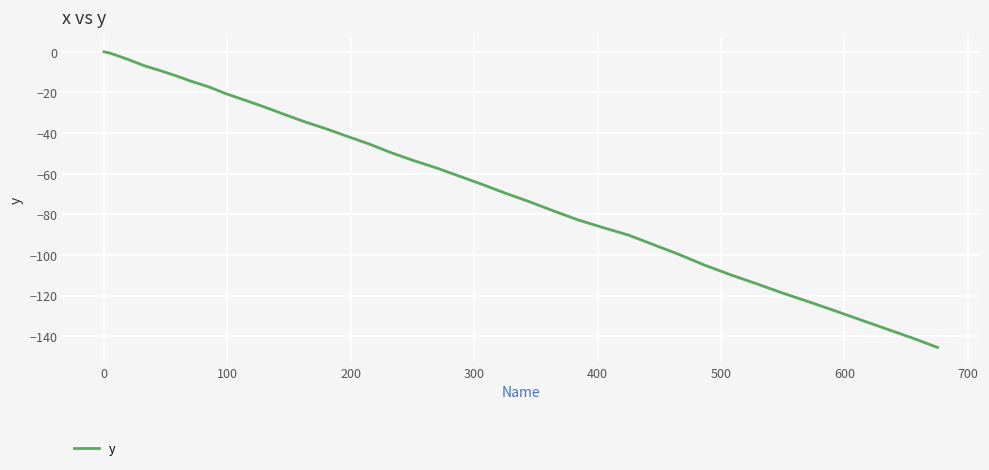

What is the smallest value displayed?

-145.5